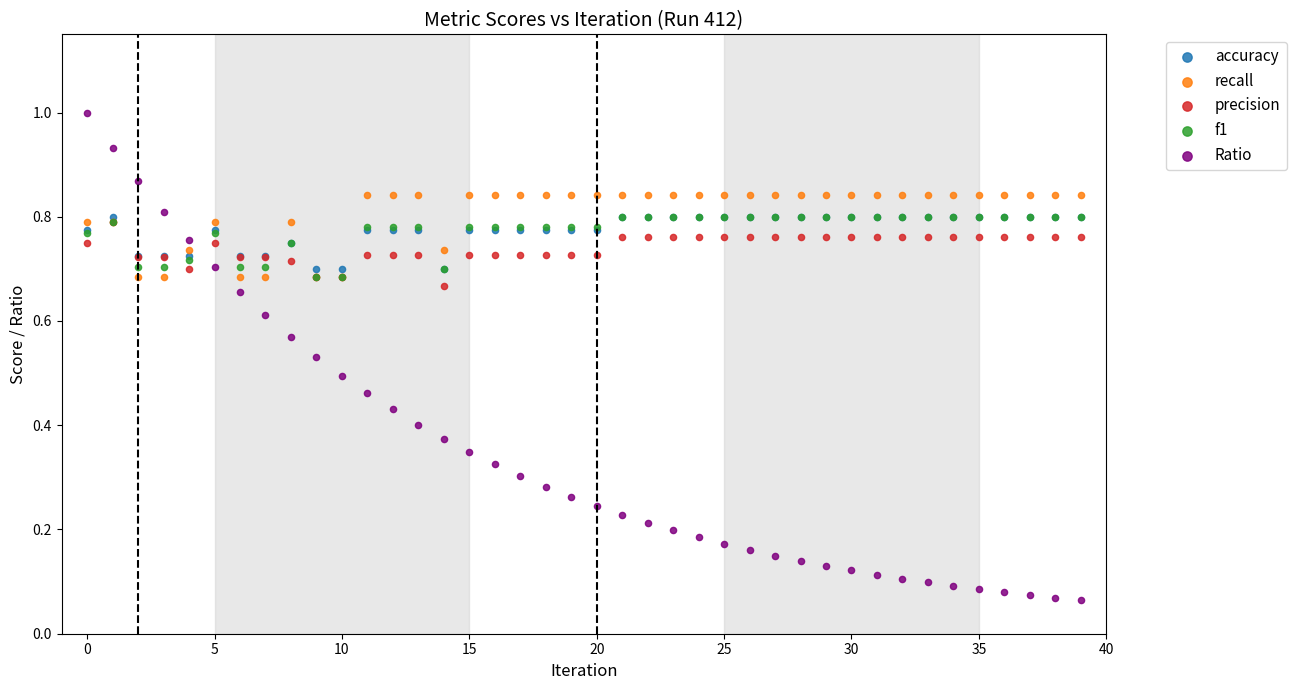

Which series contains the highest Y value?

Ratio